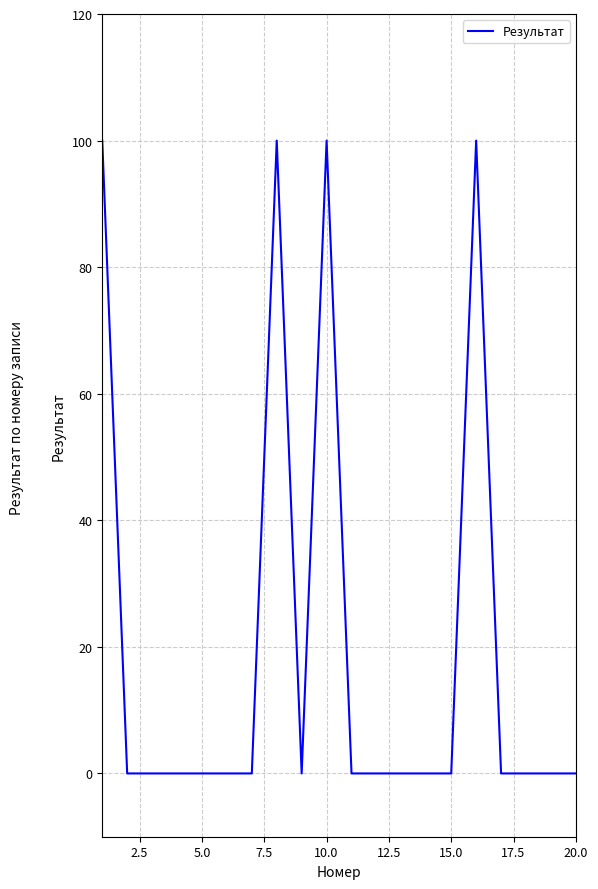

How many series are shown in this chart?

1